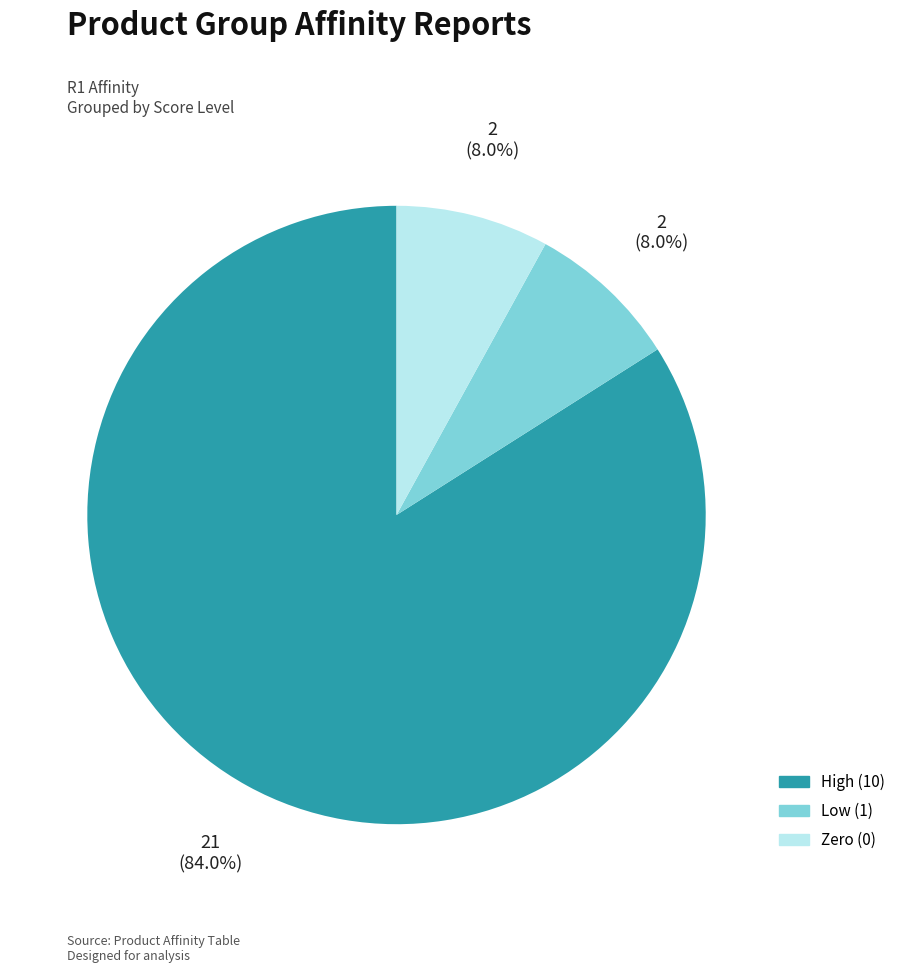

Is there a majority slice in this chart?

Yes